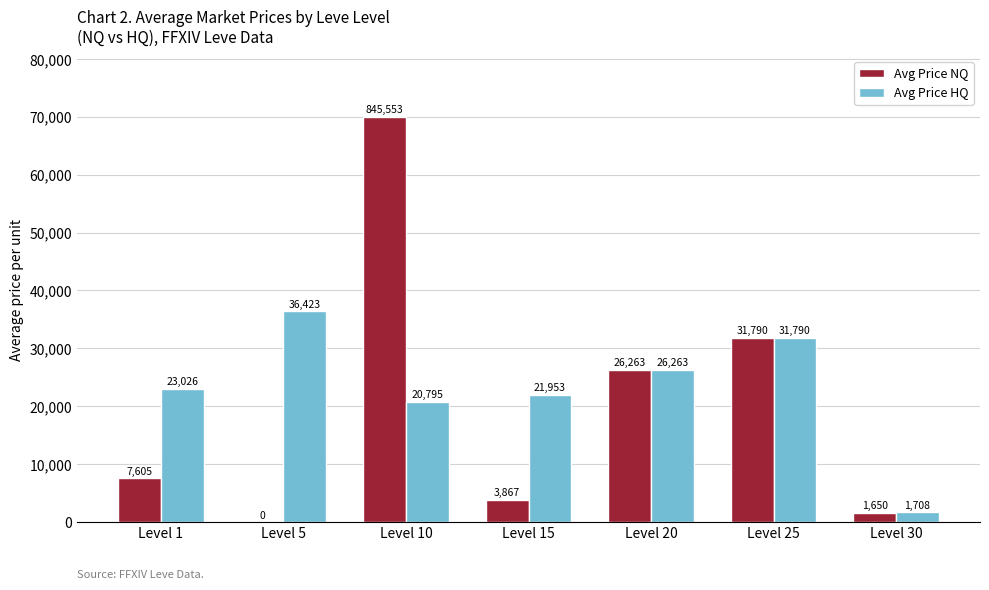

How many groups of bars are there?

7